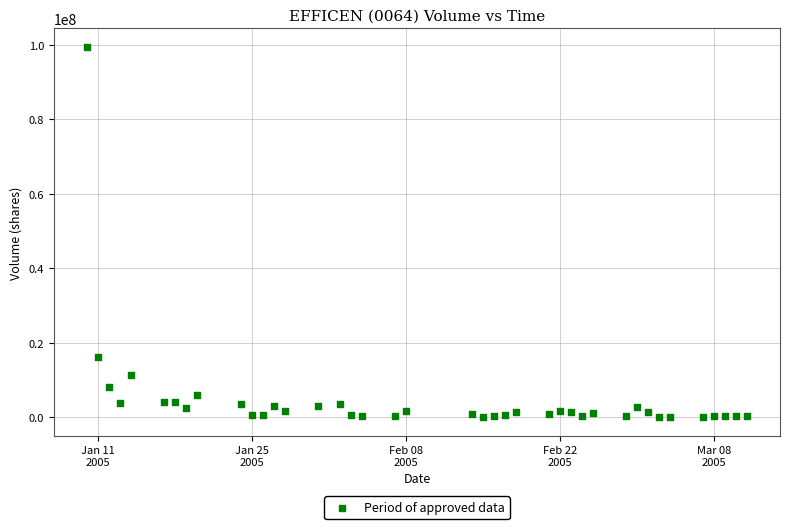

What is the range of X values (max minus min)?

60